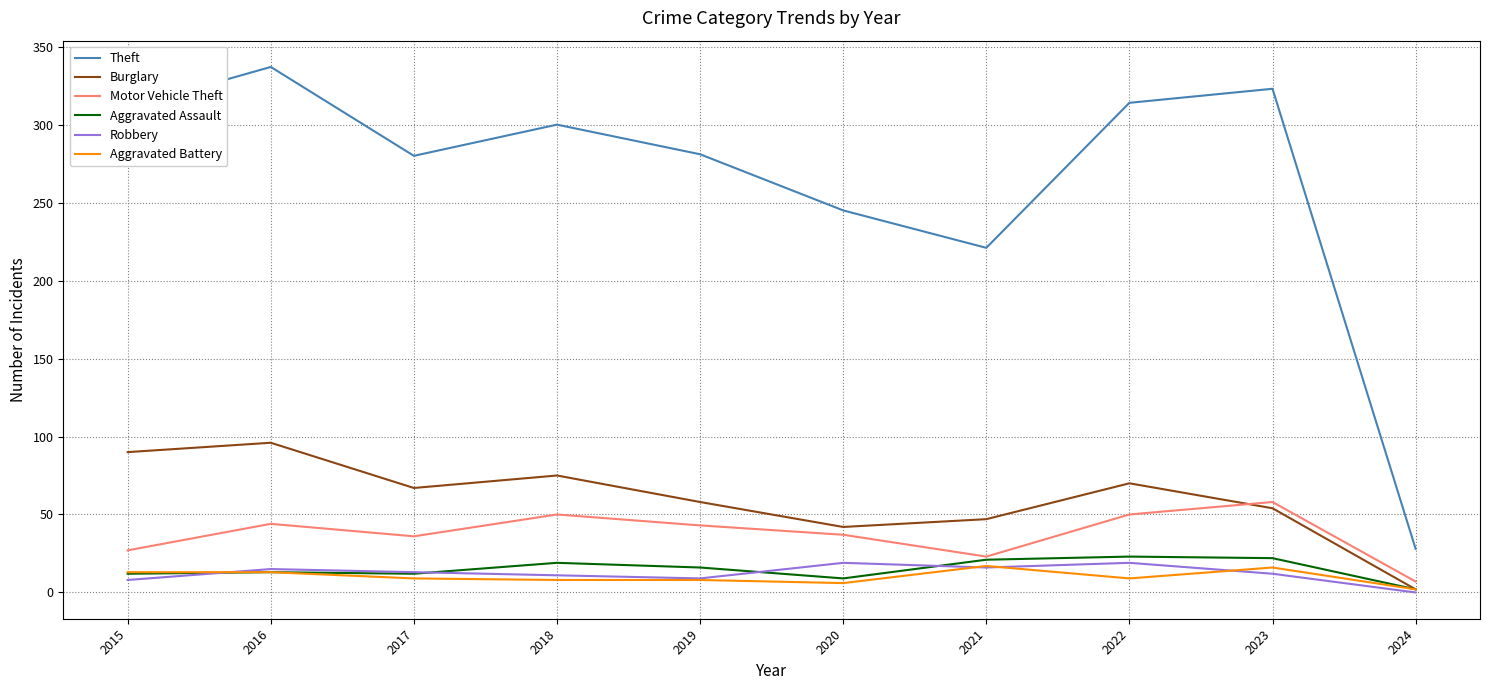

What is the total value across all series at 2017?

417